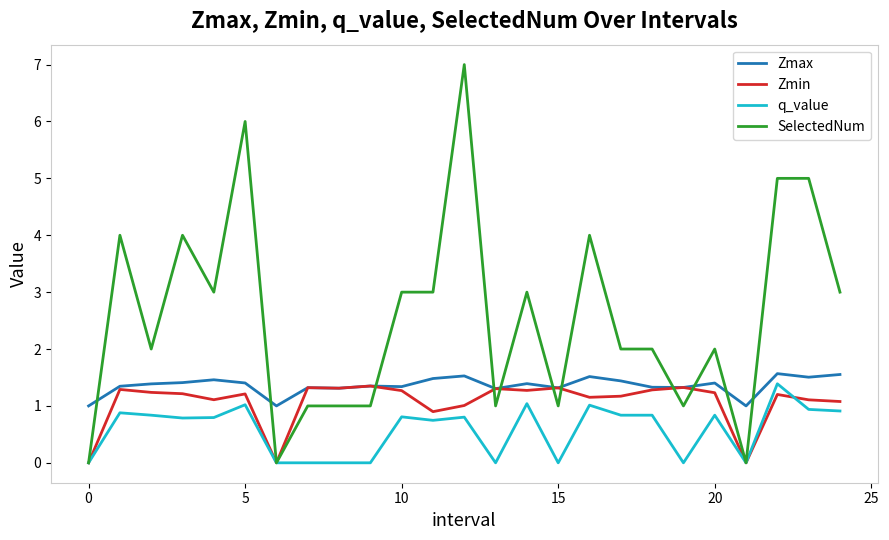

Which series has the largest total across all categories?

SelectedNum